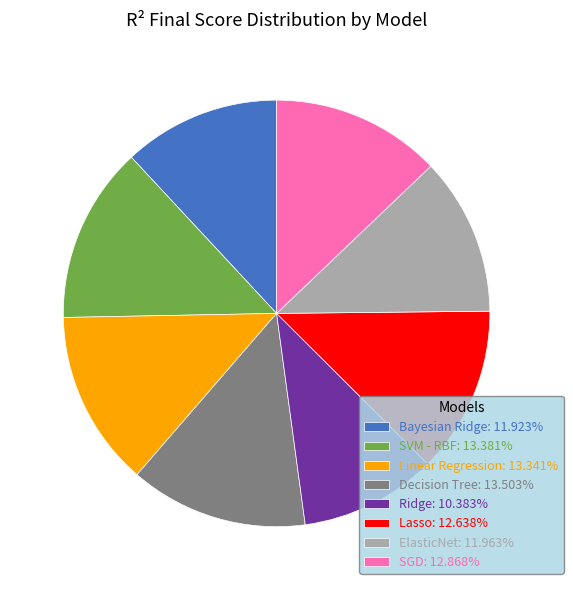

Is there any slice that represents more than half of the pie?

No